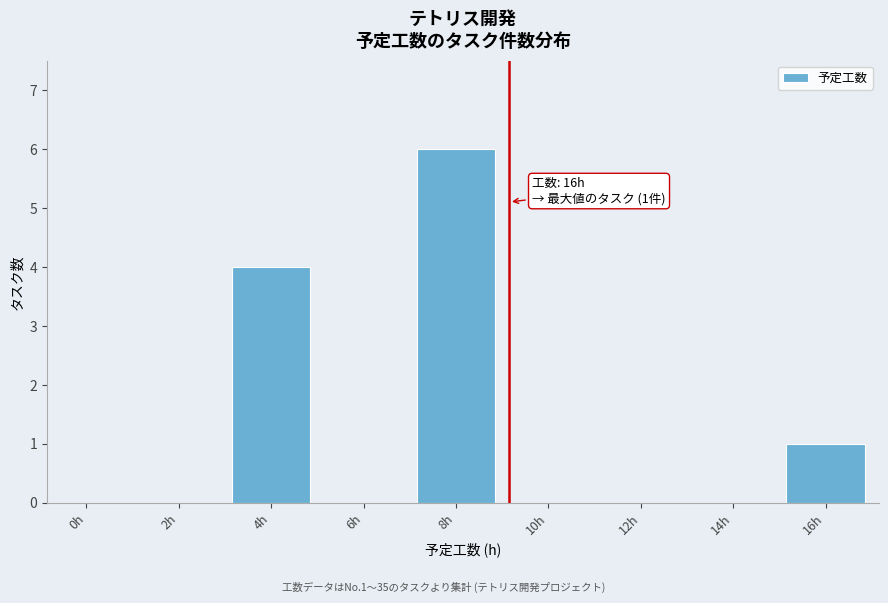

Reading left to right, what are all the values shown in this chart?

0h=0	2h=0	4h=4	6h=0	8h=6	10h=0	12h=0	14h=0	16h=1